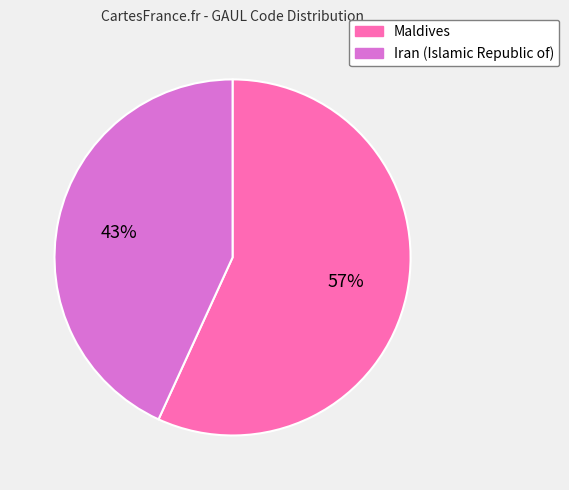

How many slices are in this pie chart?

2